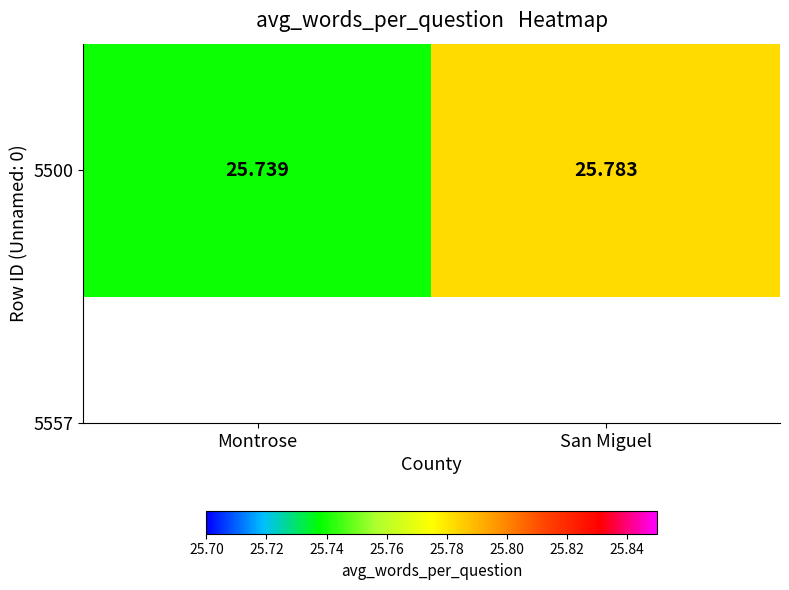

Between Montrose and San Miguel, which is larger?

San Miguel